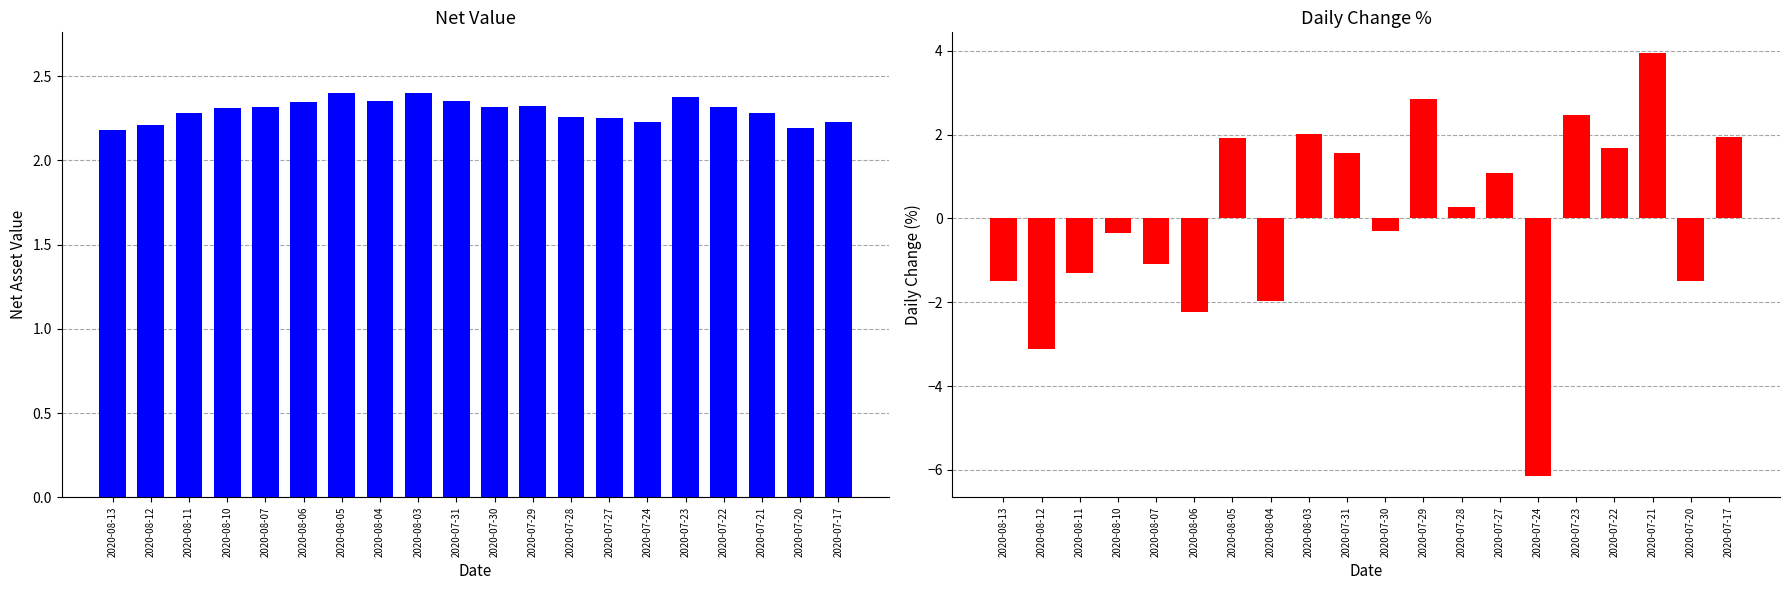

What is the approximate value of Daily Change % (col_7) at 2020-08-12?

-3.1